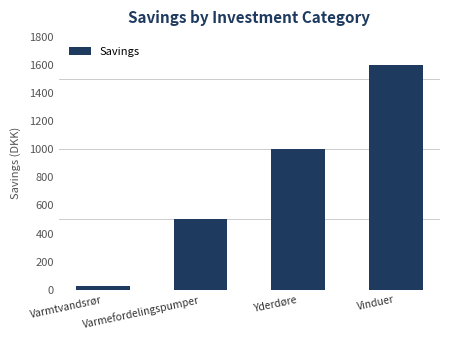

What is the minimum value shown in the chart?

30